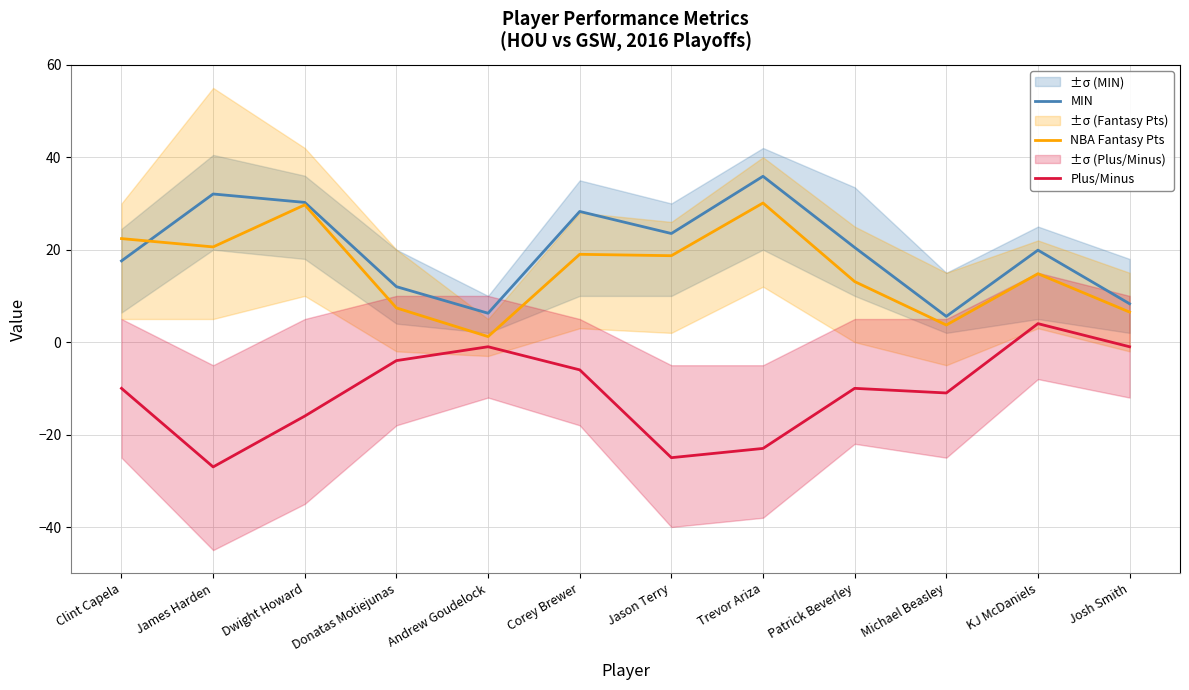

True or false: Plus/Minus has a value of -1.0 at Josh Smith.

True